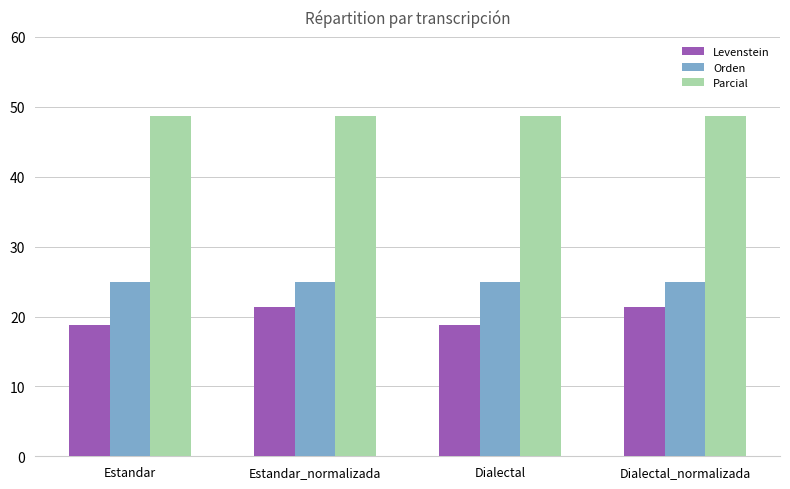

Reading right to left, list all the values displayed in this chart.

Levenstein: Dialectal_normalizada=21.3	Dialectal=18.8	Estandar_normalizada=21.3	Estandar=18.8
Orden: Dialectal_normalizada=25.0	Dialectal=25.0	Estandar_normalizada=25.0	Estandar=25.0
Parcial: Dialectal_normalizada=48.6	Dialectal=48.6	Estandar_normalizada=48.6	Estandar=48.6